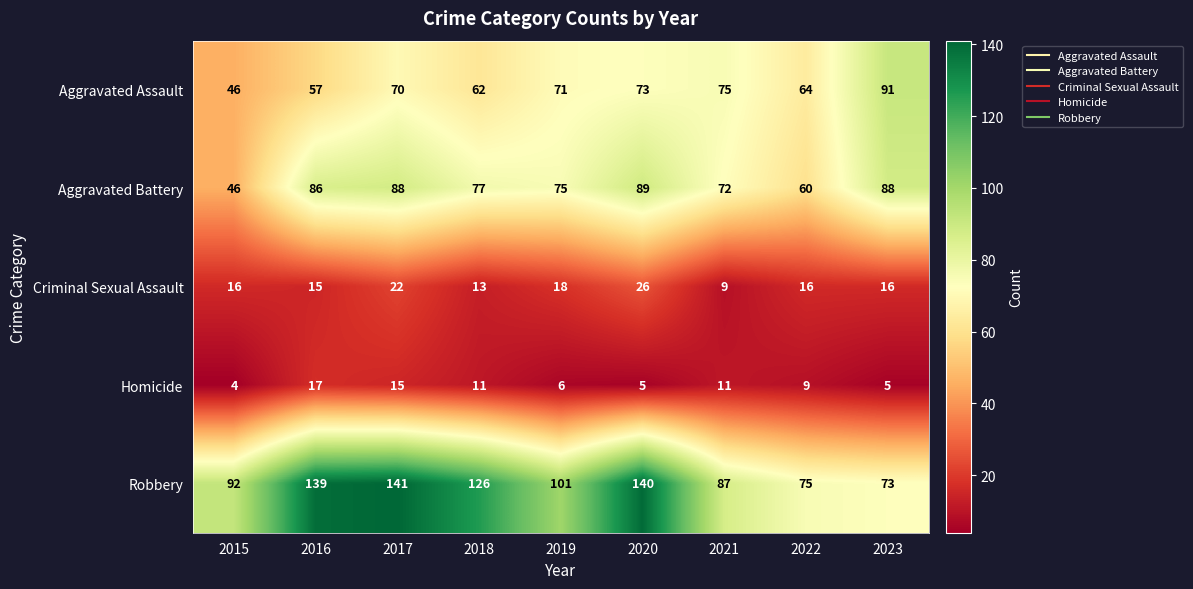

Which label corresponds to the smallest value in the chart?

2015